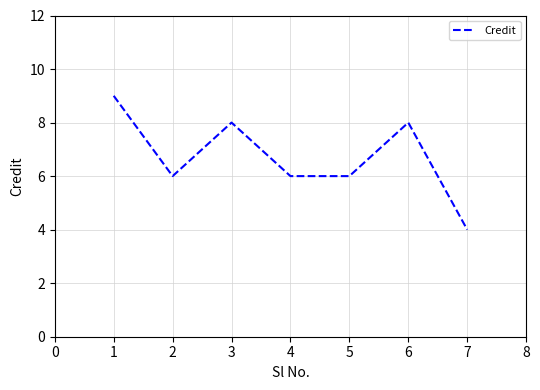

What is the greatest value displayed?

9